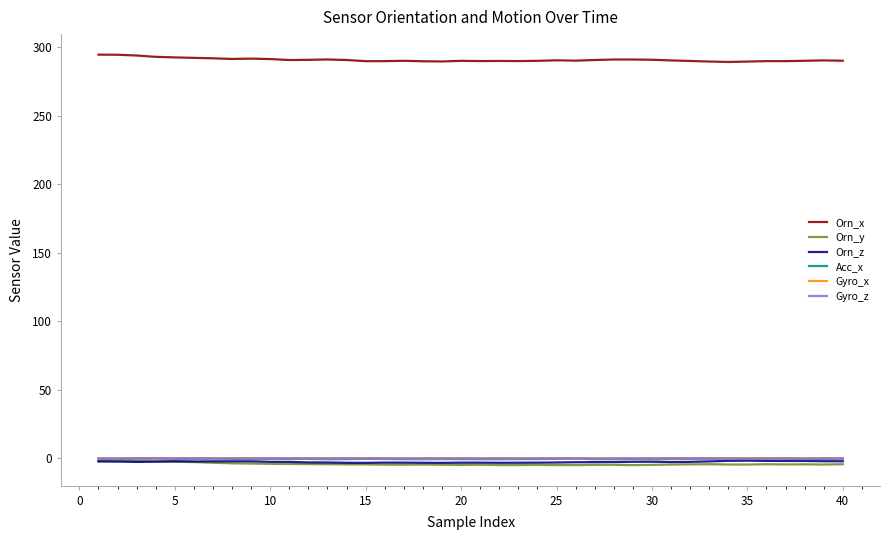

True or false: Orn_x and Acc_x intersect in this chart.

False